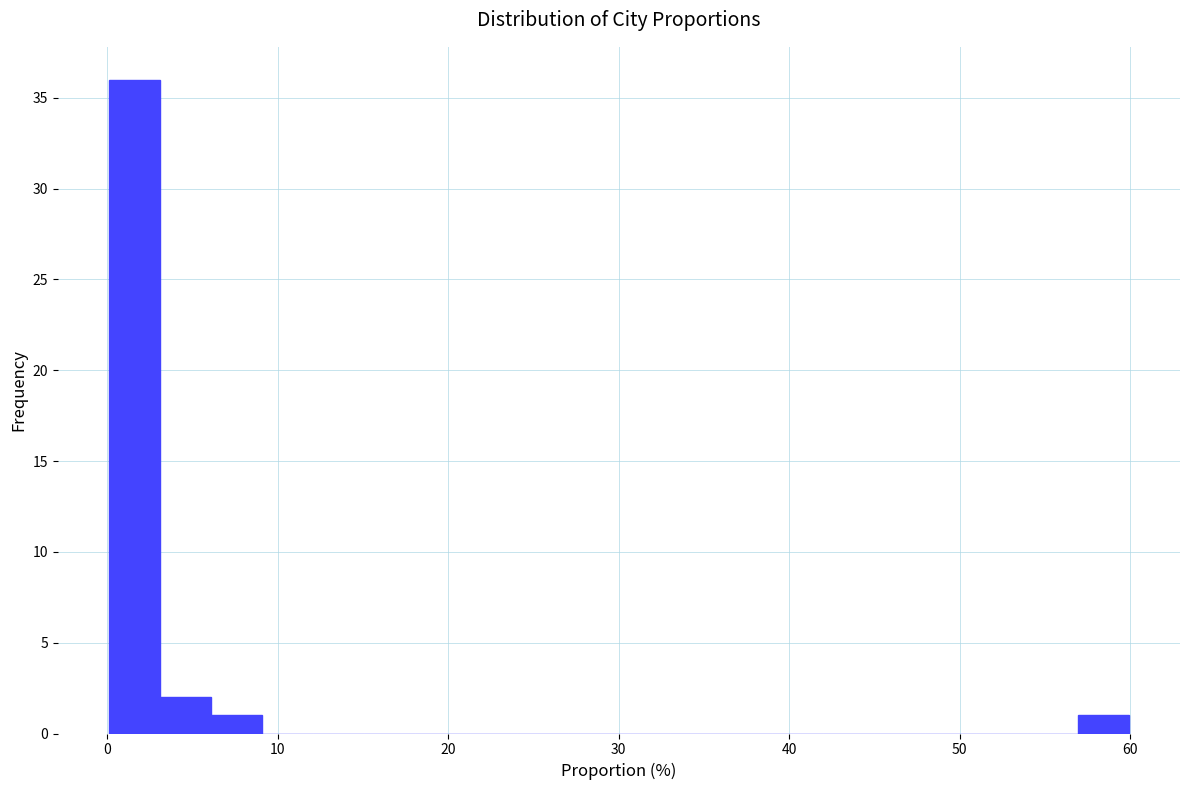

Around what value on the x-axis is the tallest bar? Give the approximate position of its centre, as read against the axis.

2